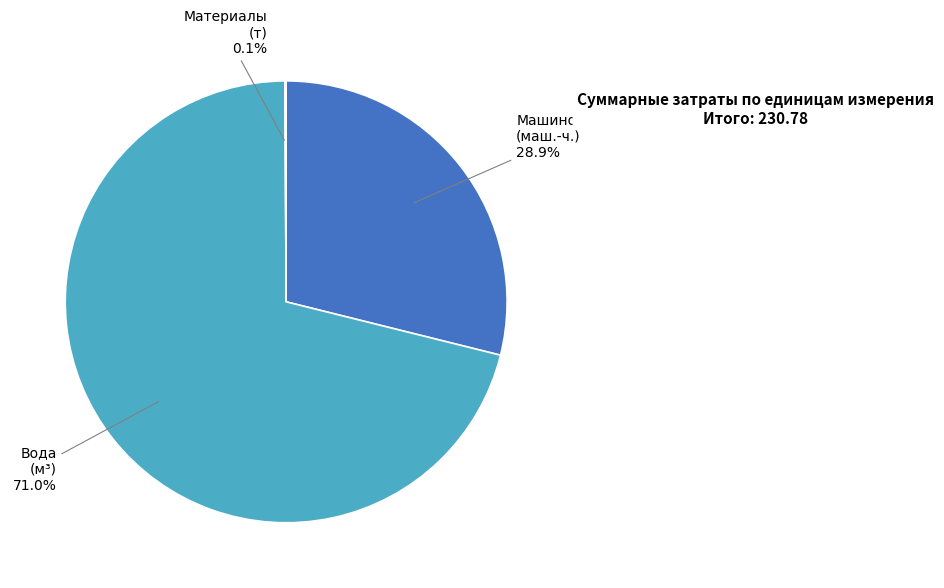

Is there a majority slice in this chart?

Yes